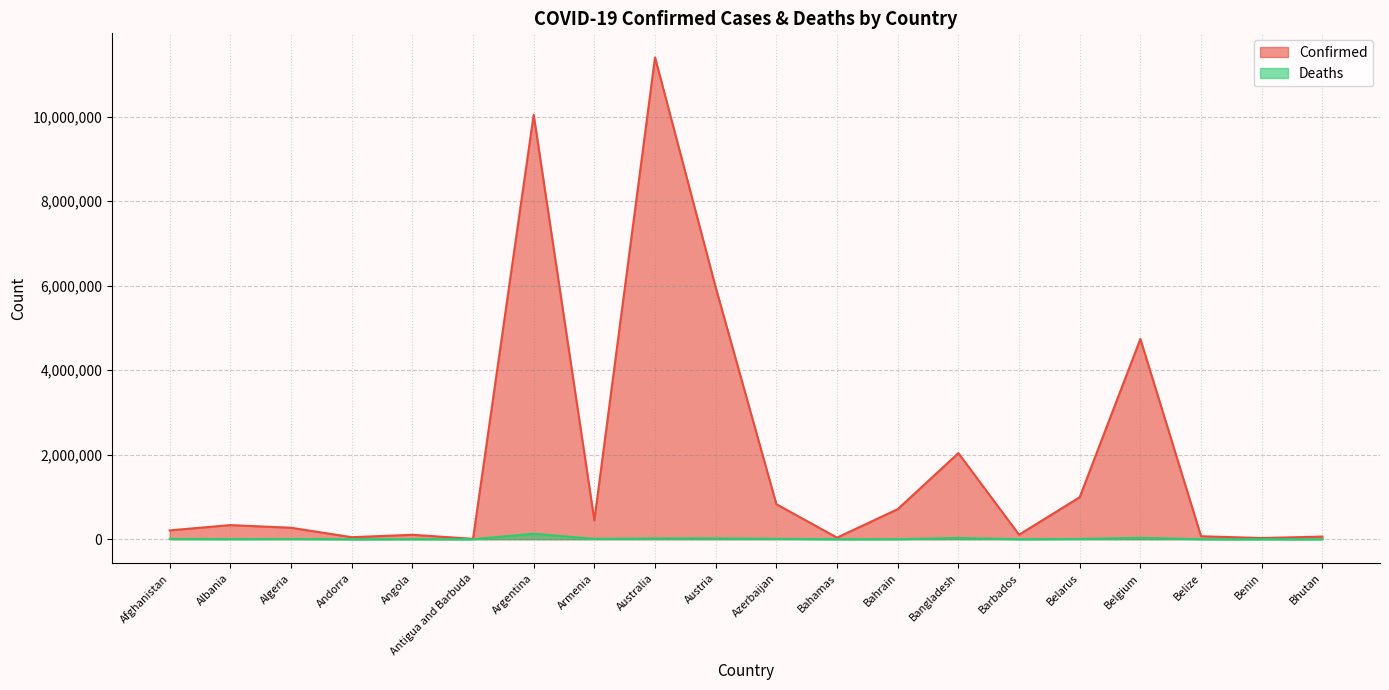

Rank the series by their average value, from lowest to highest.

Deaths, Confirmed